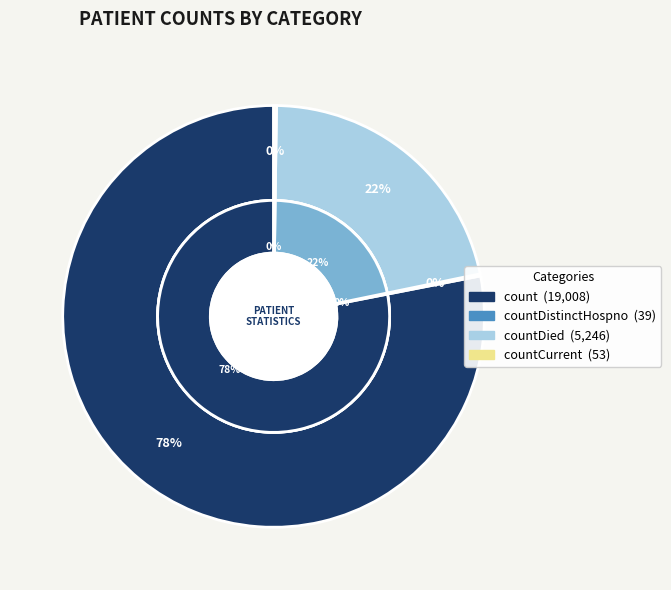

Which category has the biggest portion of the pie?

count